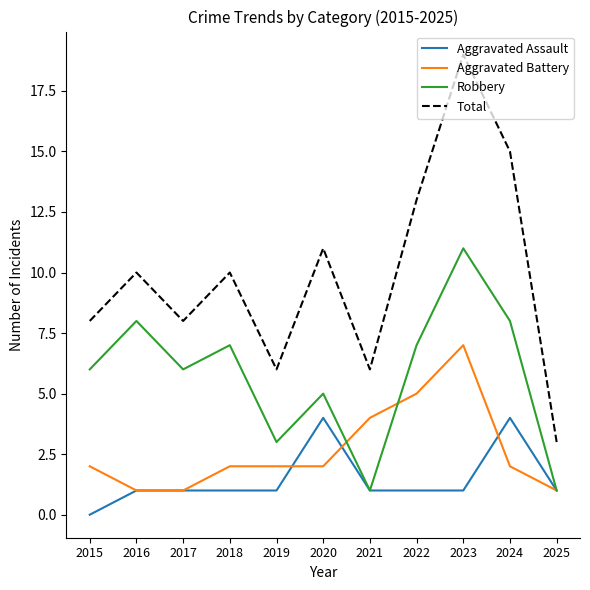

True or false: Total and Aggravated Assault cross at least once.

False